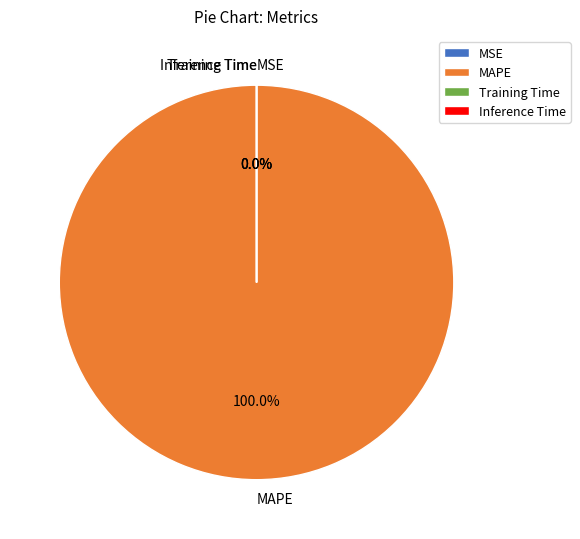

The MAPE slice represents 100% of the pie. True or false?

True